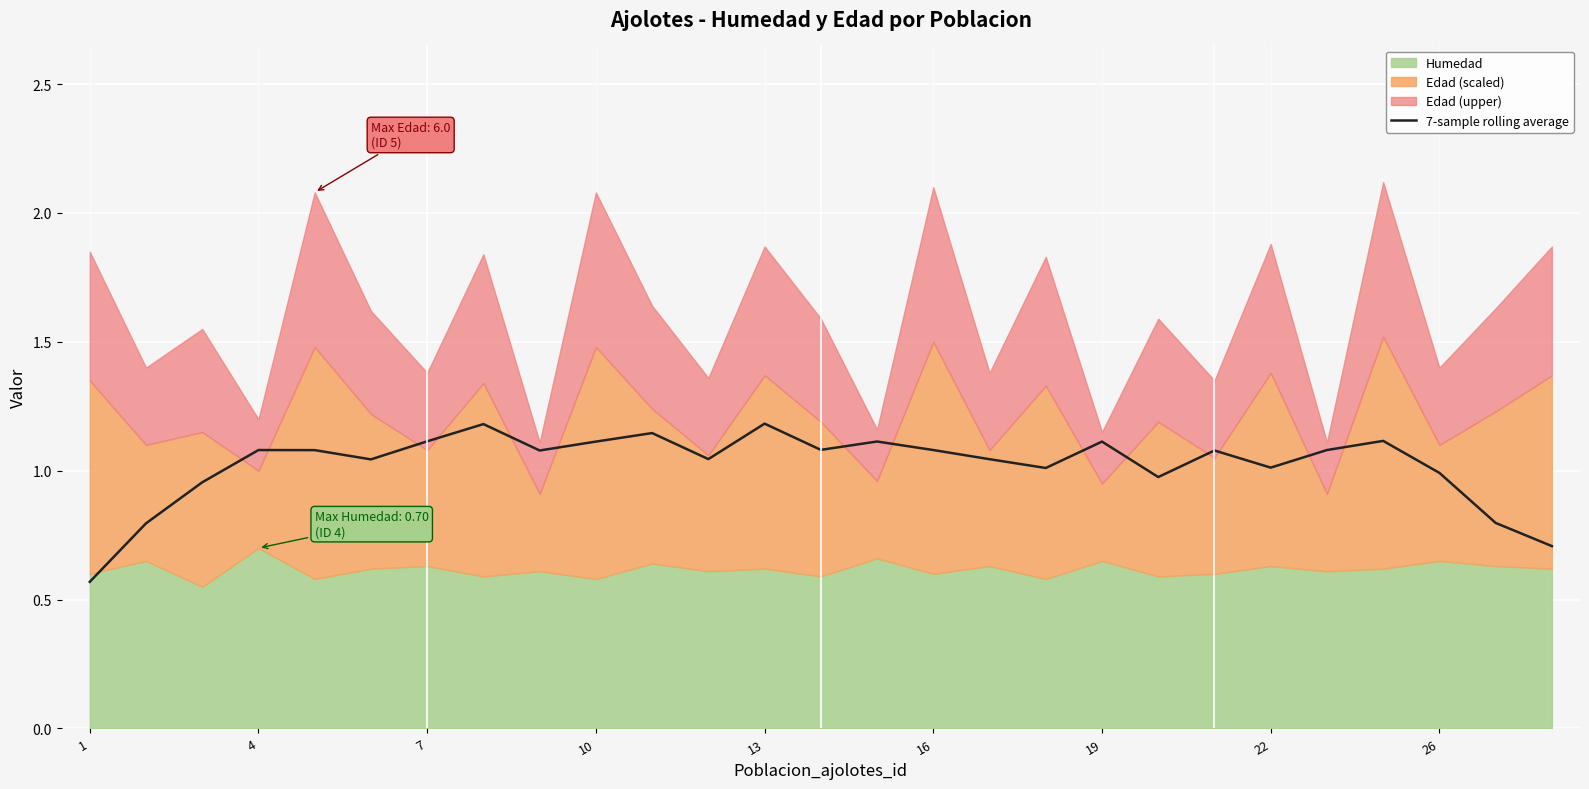

True or false: 7-sample rolling average has a value of 1.1 at 16.

True